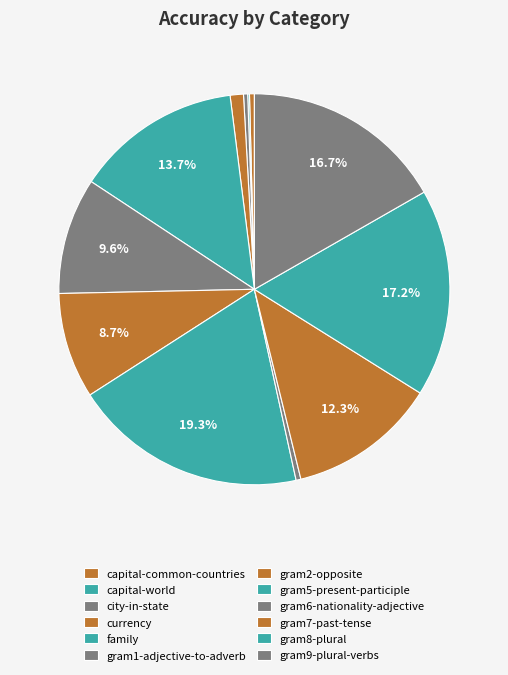

To the nearest percent, what is the difference between the largest and smallest slice percentages?

19%